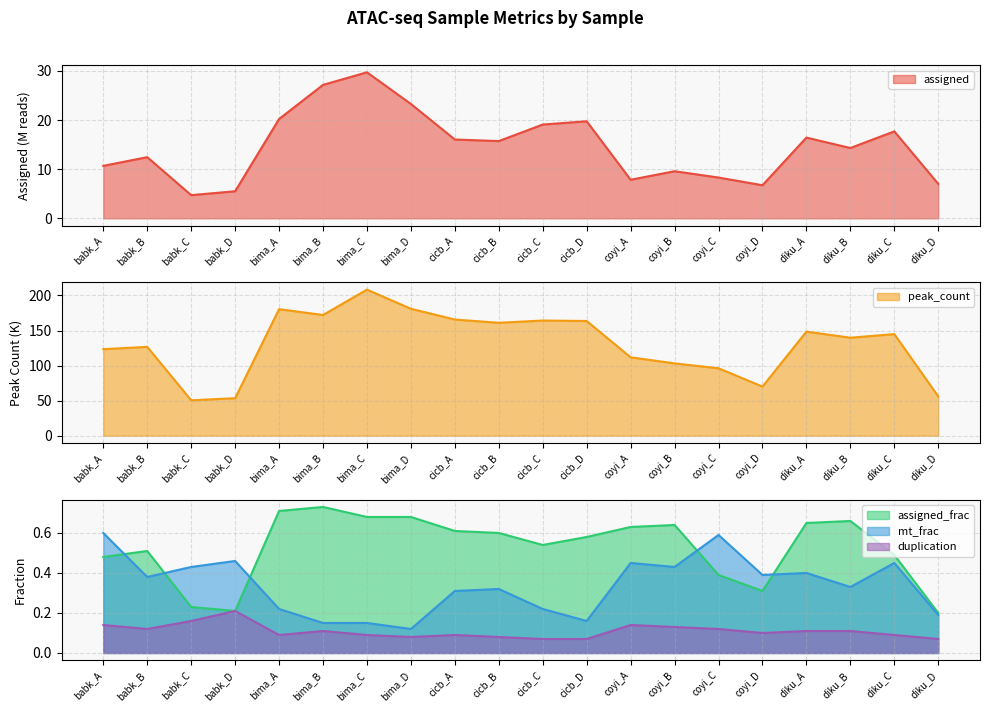

The duplication series shows 0.1 at bima_D. True or false?

True